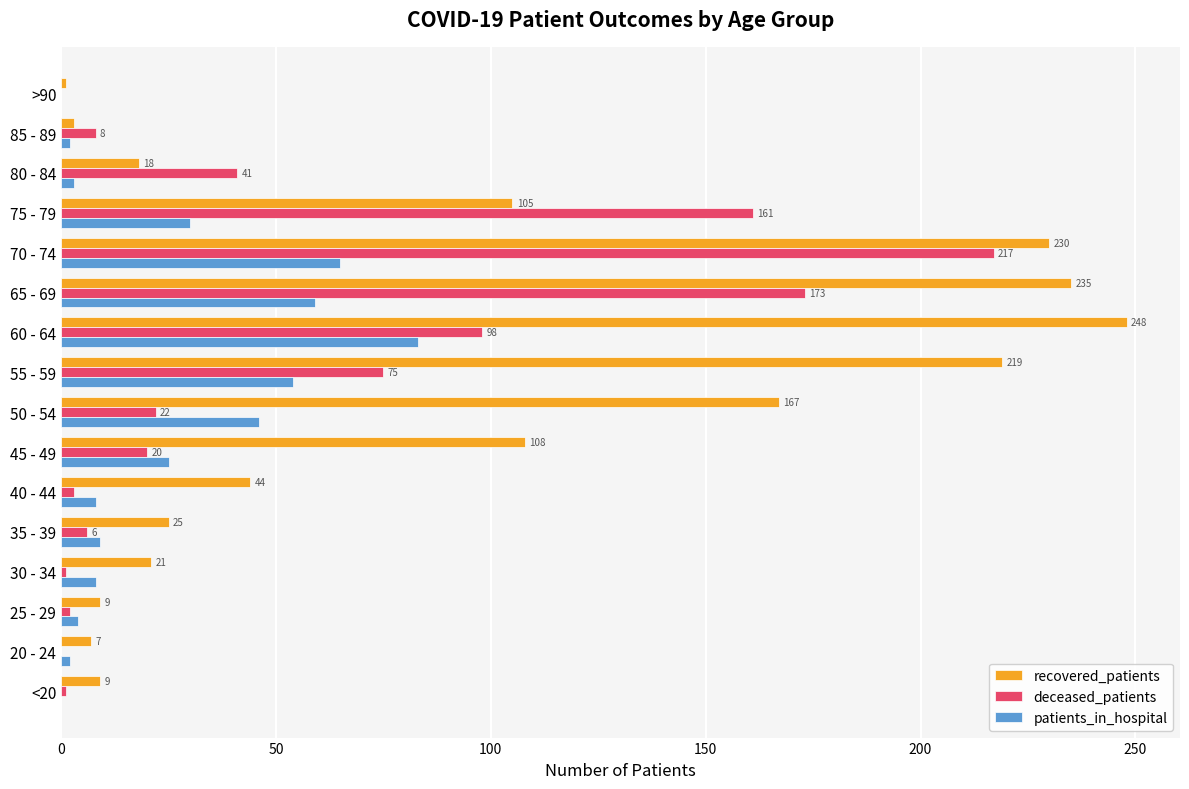

Between 30 - 34 and 50 - 54, which series saw the biggest shift?

recovered_patients